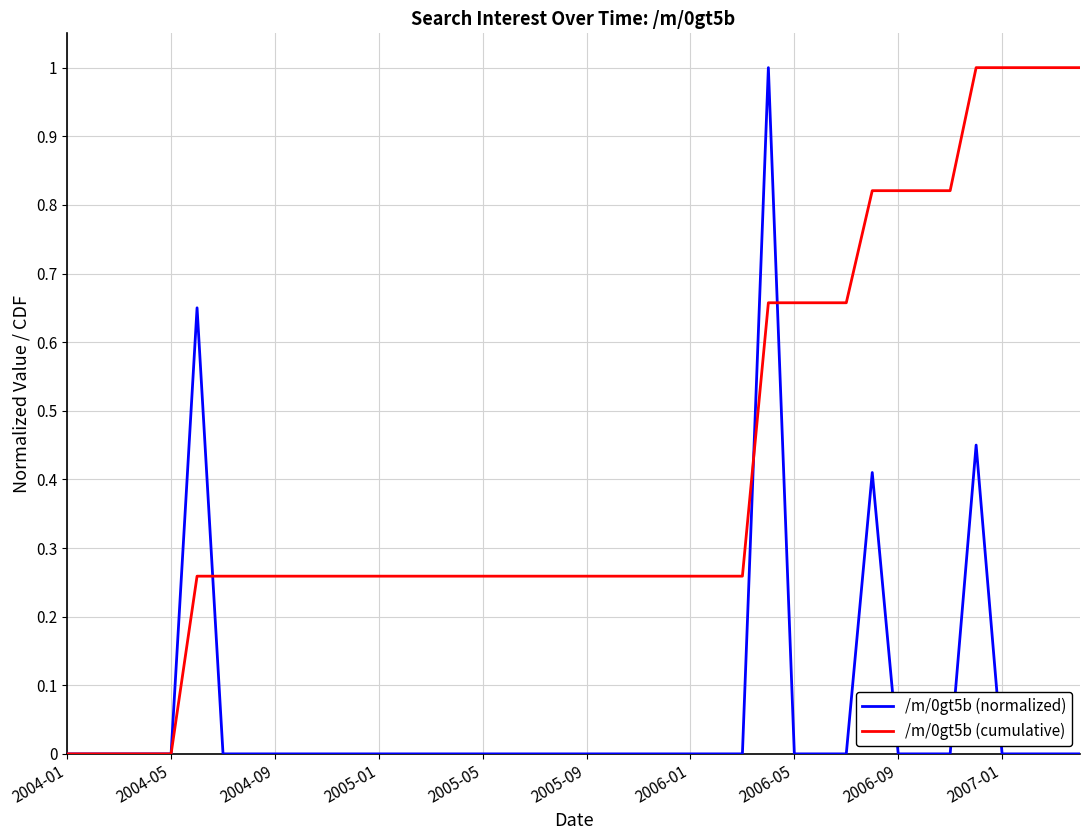

How many lines are shown in the chart?

2